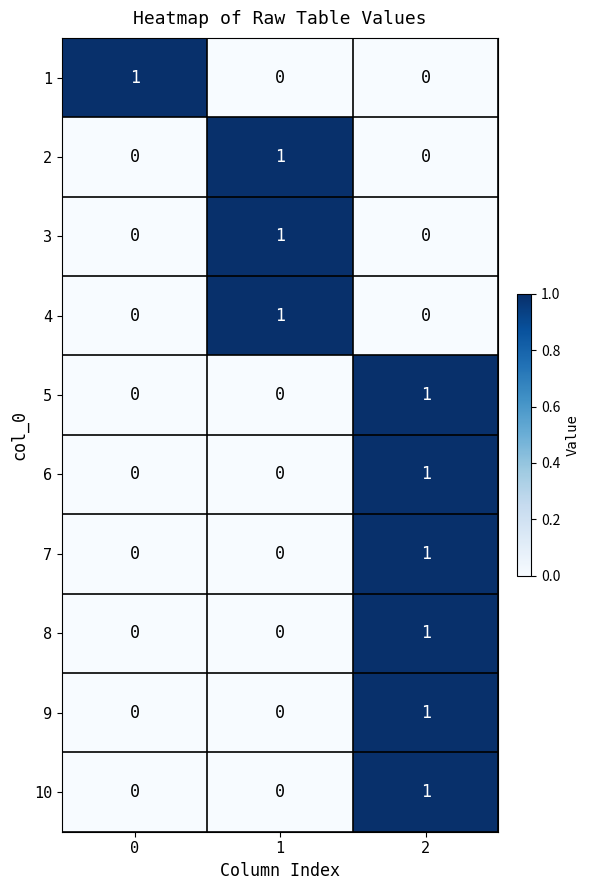

What is the total value across all series at 1?

3